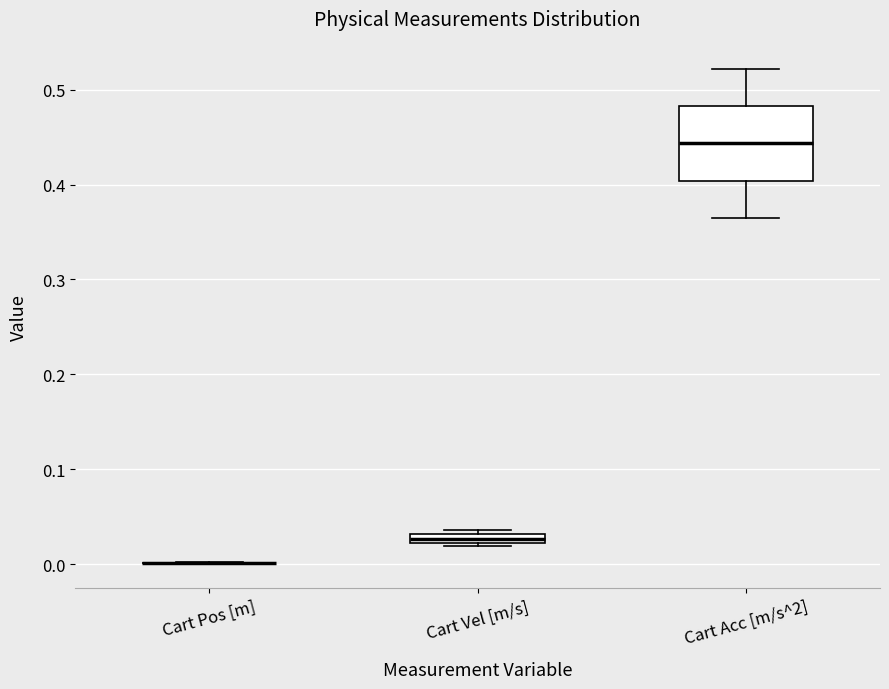

Comparing the boxes themselves (not the whiskers), which one is the tallest?

Cart Acc [m/s^2]